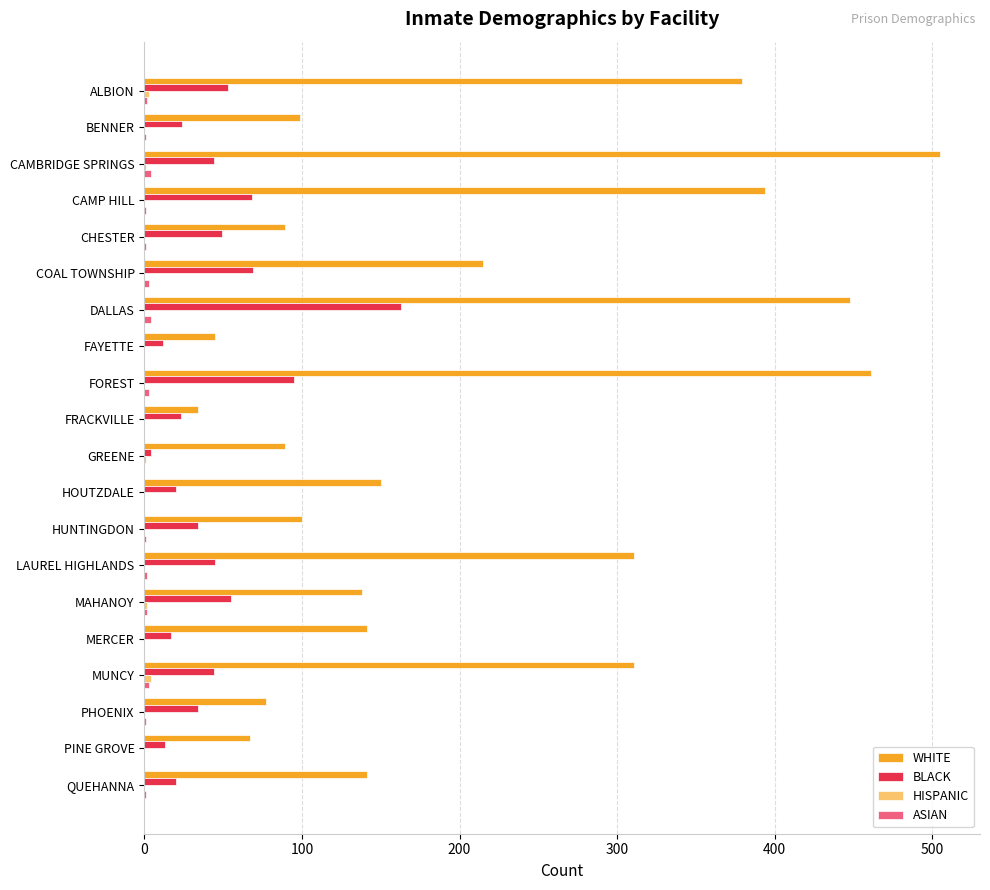

Which series has the largest total across all categories?

WHITE